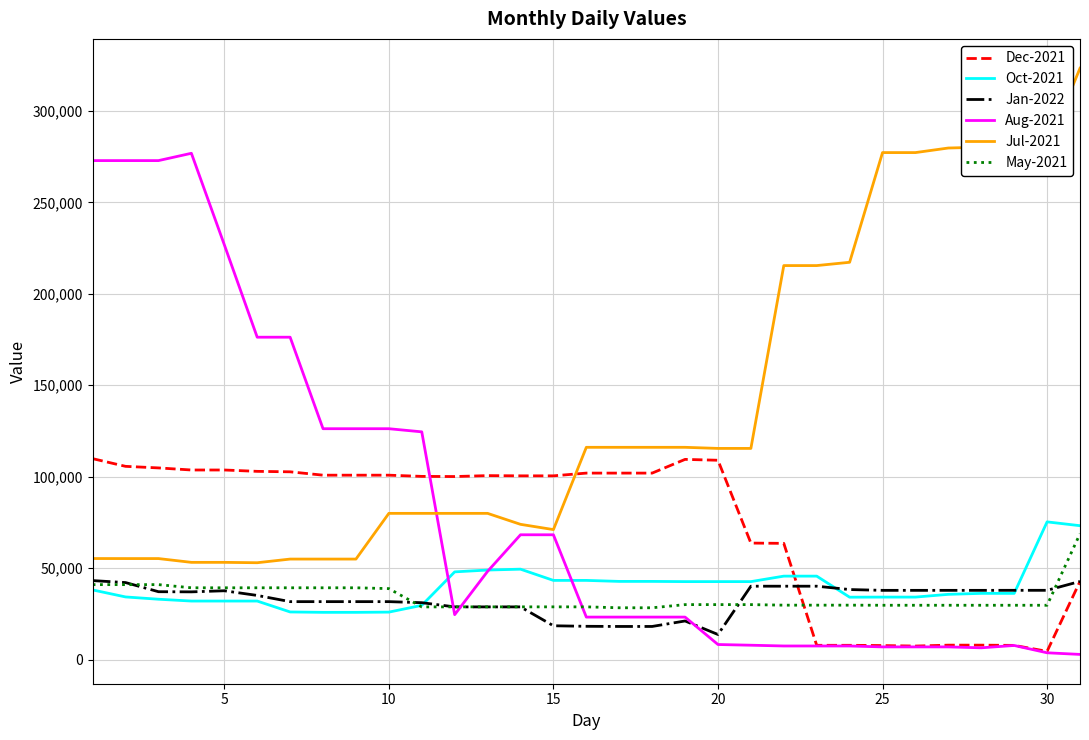

How many values in the Dec-2021 series are below 100571?

15